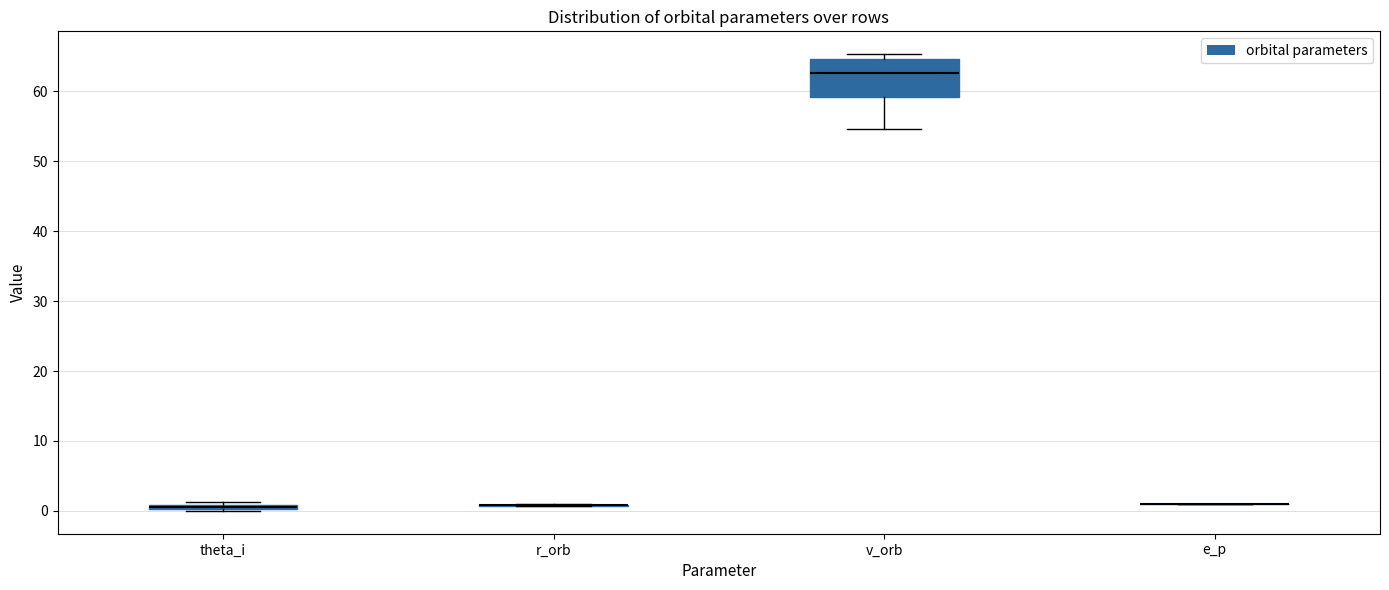

Which box is the tallest, from its lower edge to its upper edge?

v_orb